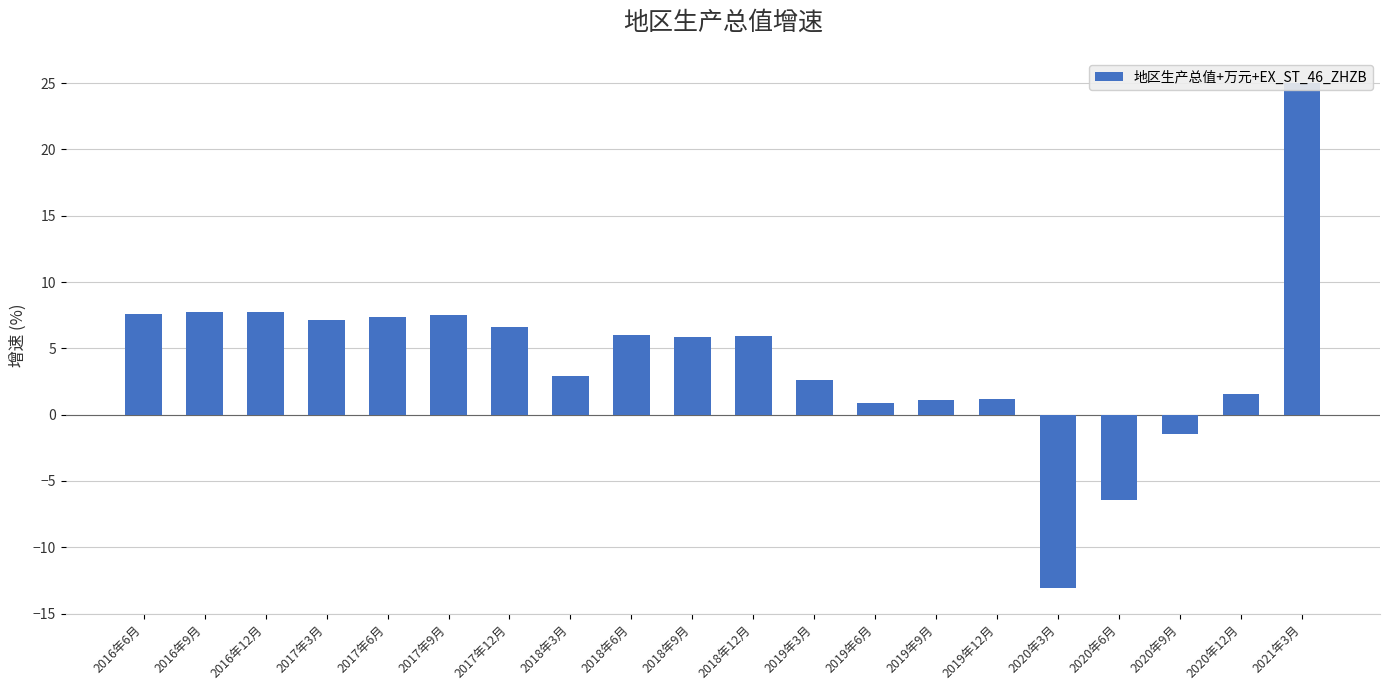

What is the difference between the maximum and minimum values?

38.1